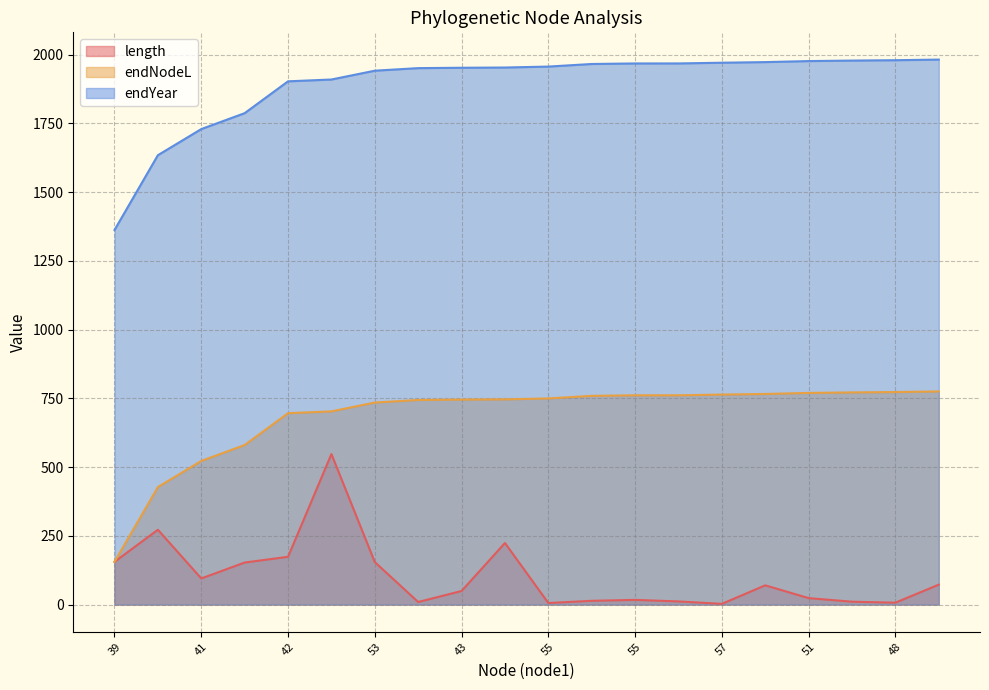

What is the label of the 9th point from the right?

44